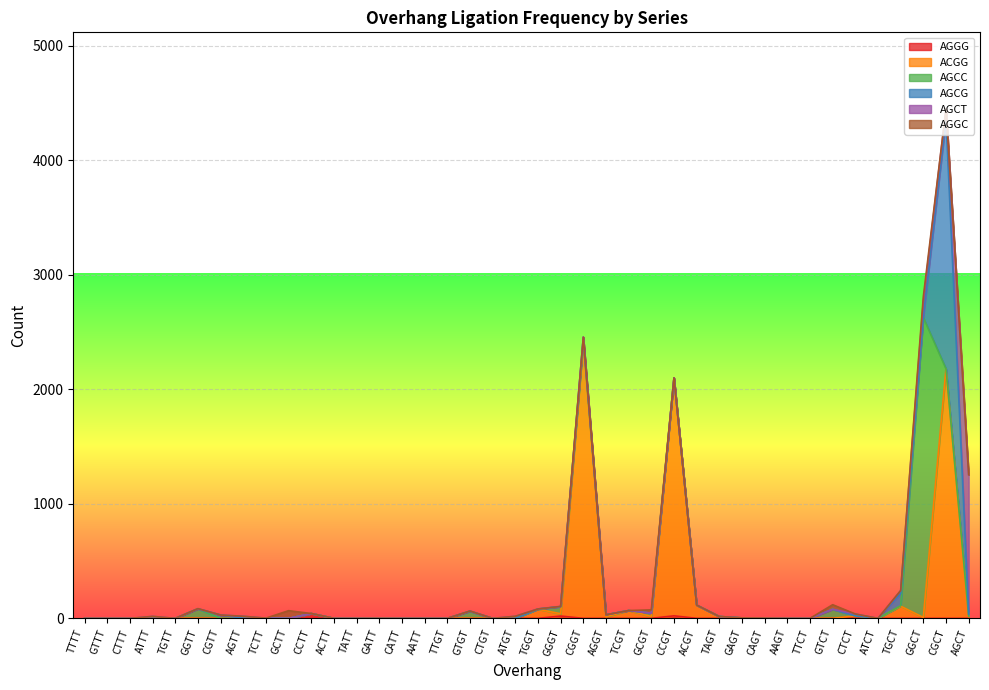

Does the chart display data point markers on the line(s)?

No